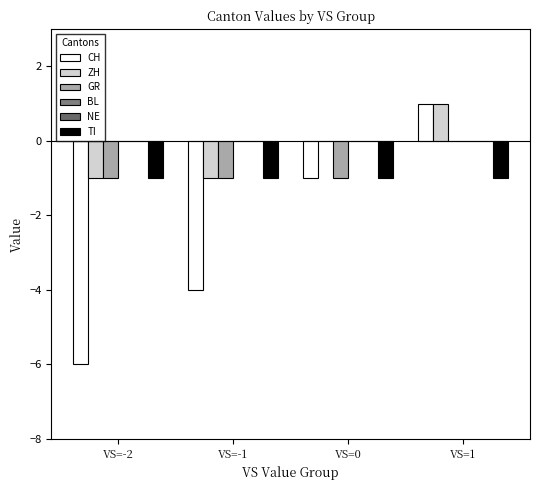

Reading left to right, list all the values displayed in this chart.

CH: -6	-4	-1	1
ZH: -1	-1	0	1
GR: -1	-1	-1	0
BL: 0	0	0	0
NE: 0	0	0	0
TI: -1	-1	-1	-1